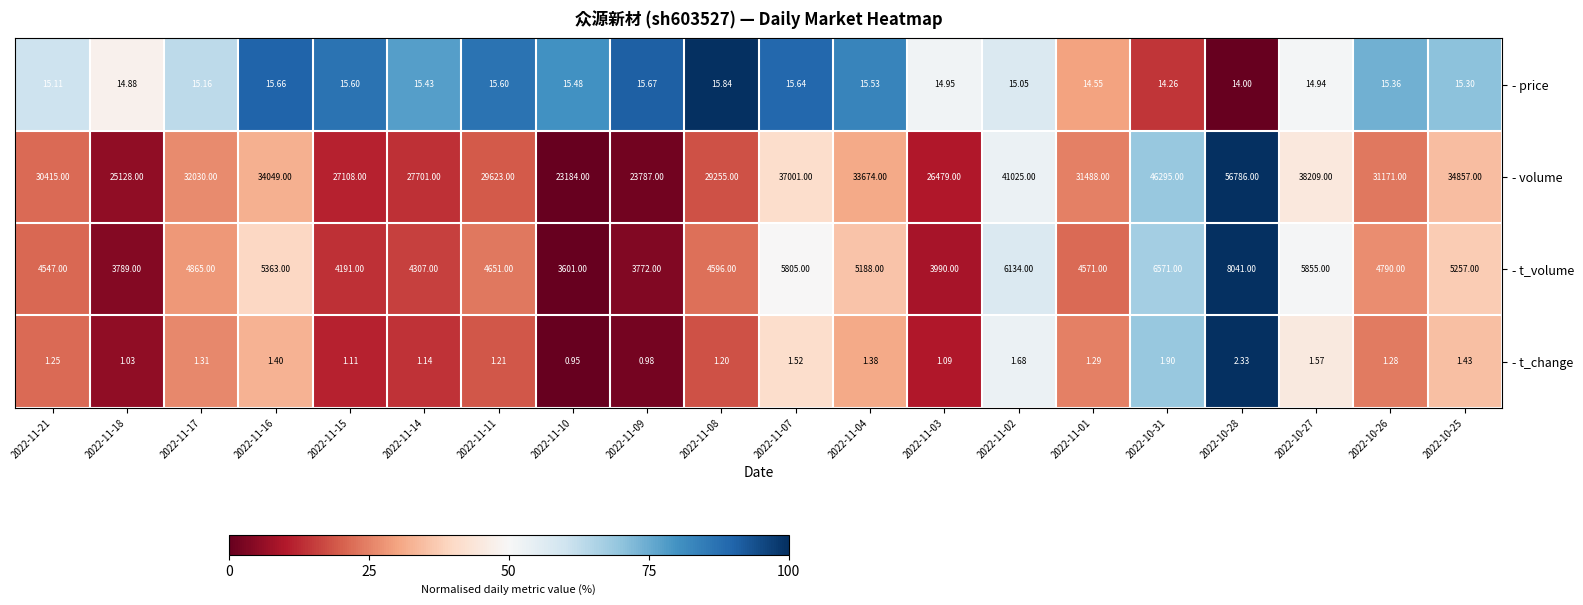

Which series has the largest total across all categories?

- volume